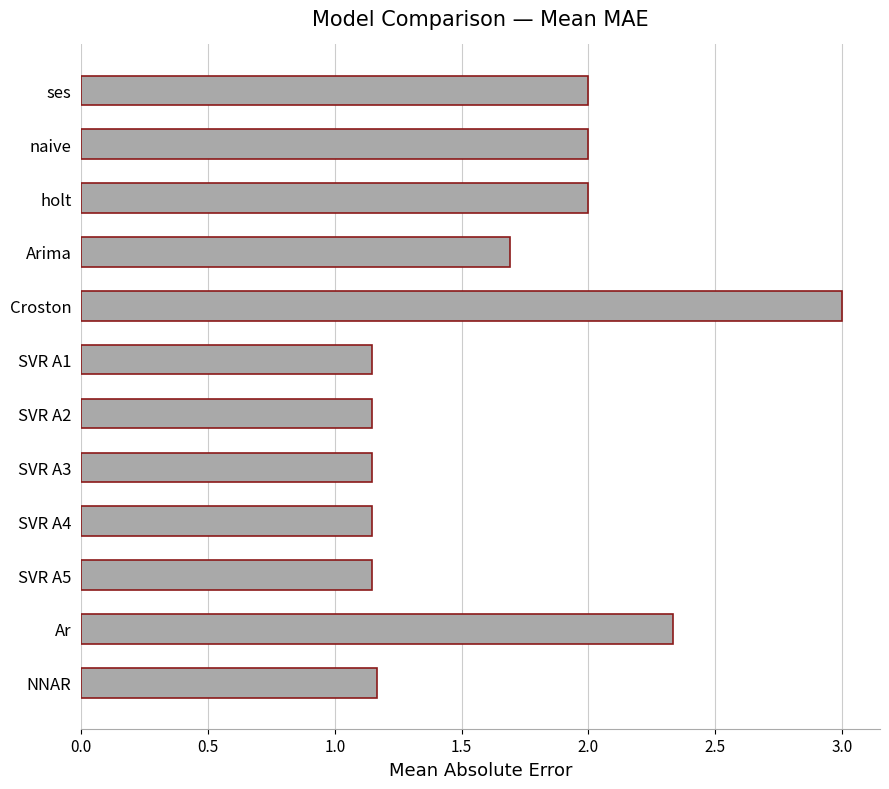

What is the ratio of the value at ses to the value at SVR A3?

1.7